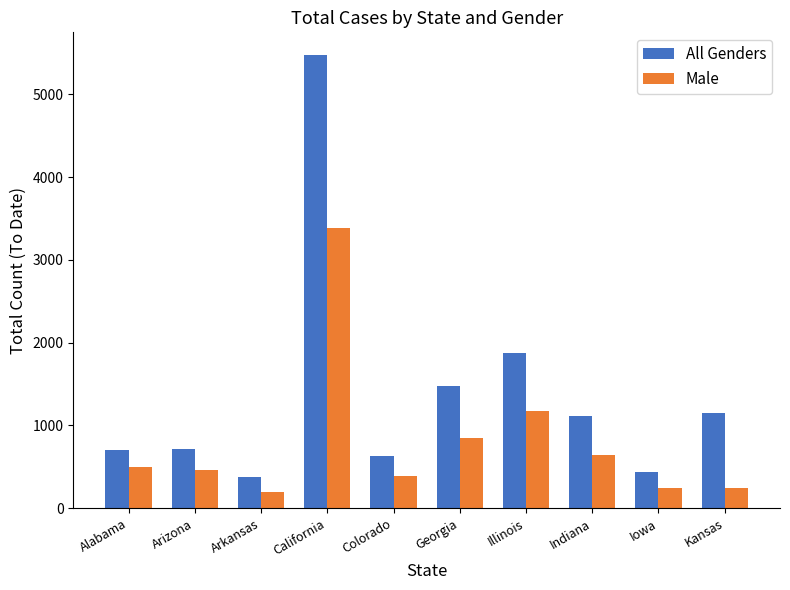

How many series are shown in this chart?

2